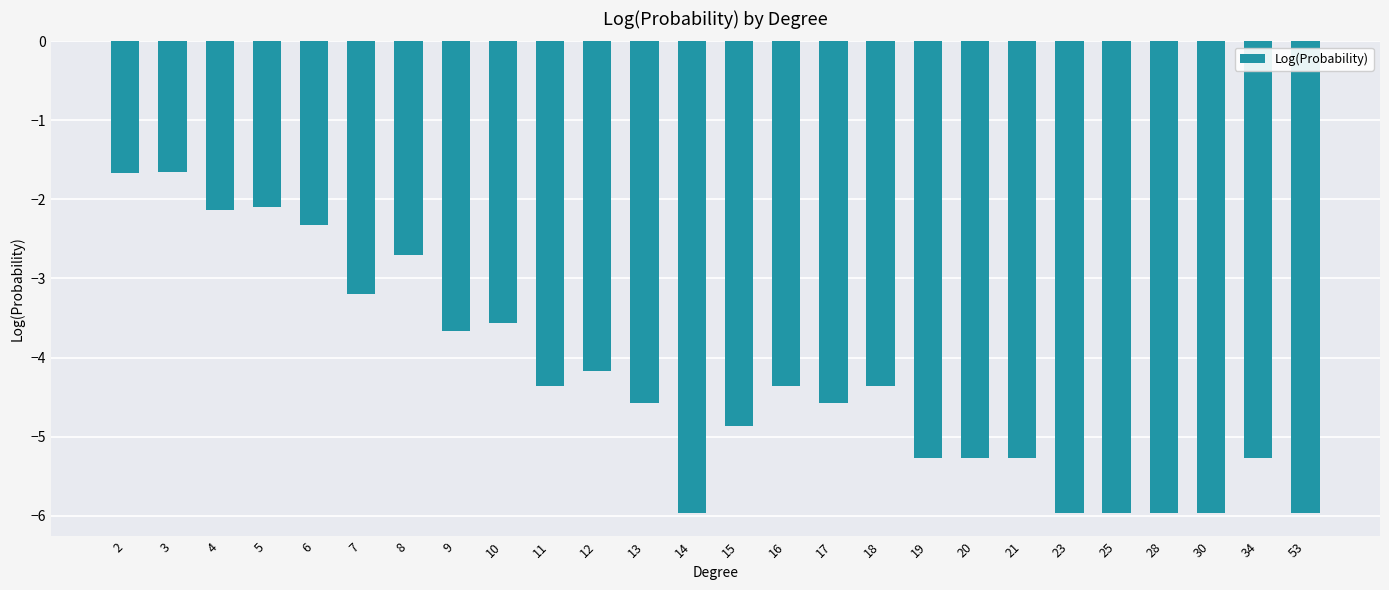

Between 2 and 6, which is larger?

2